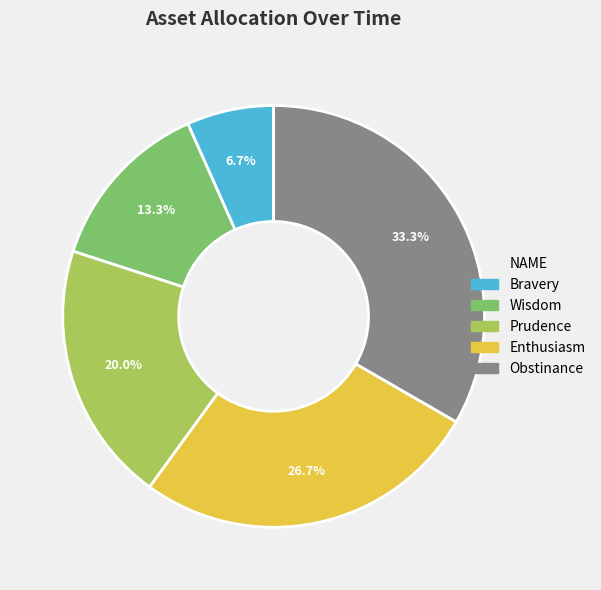

Is there a majority slice in this chart?

No